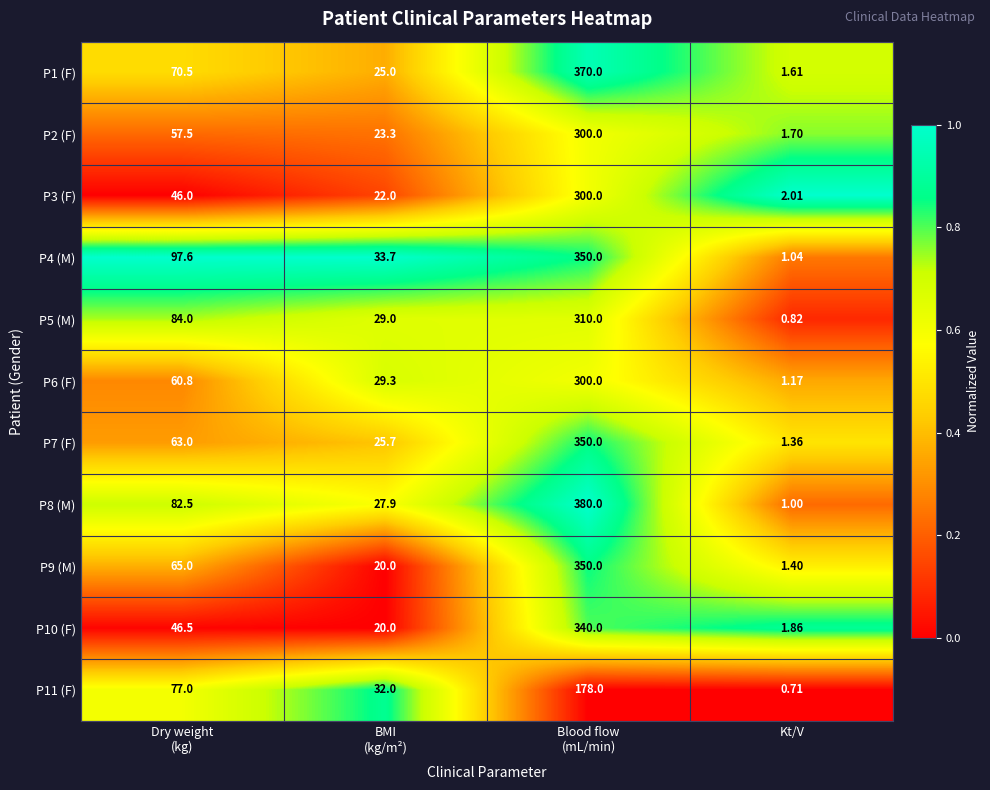

At which label does P6 (F) reach its minimum?

Kt/V